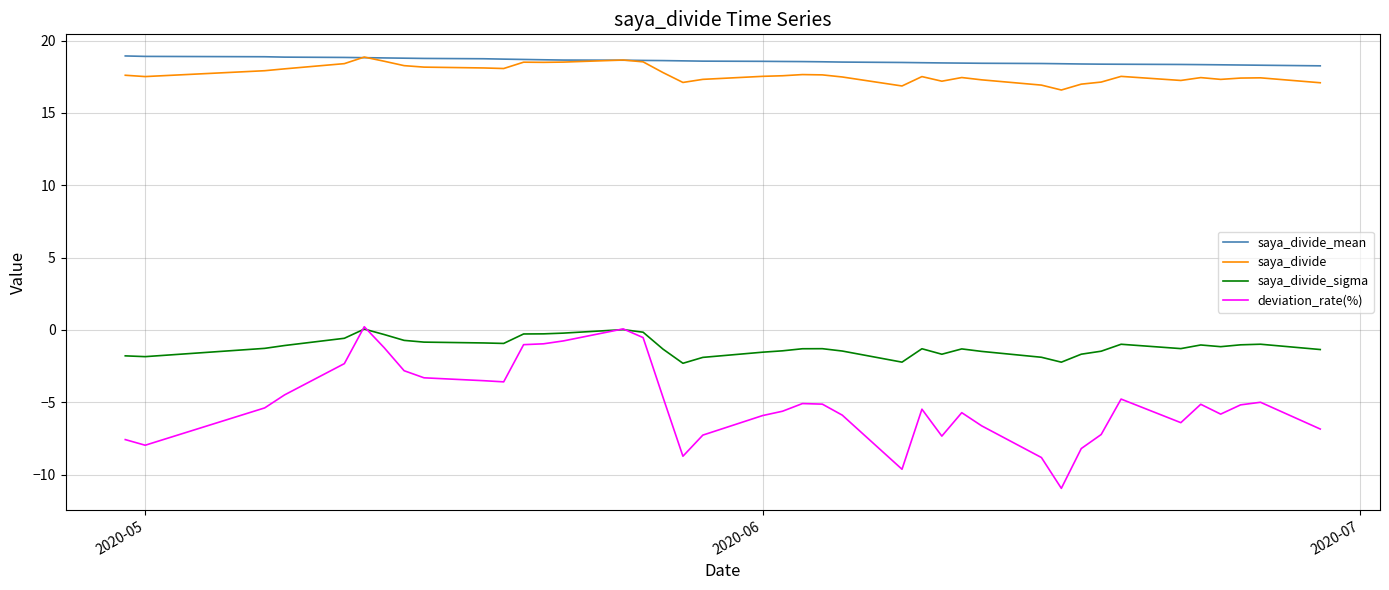

What is the maximum value shown in the chart?

18.9